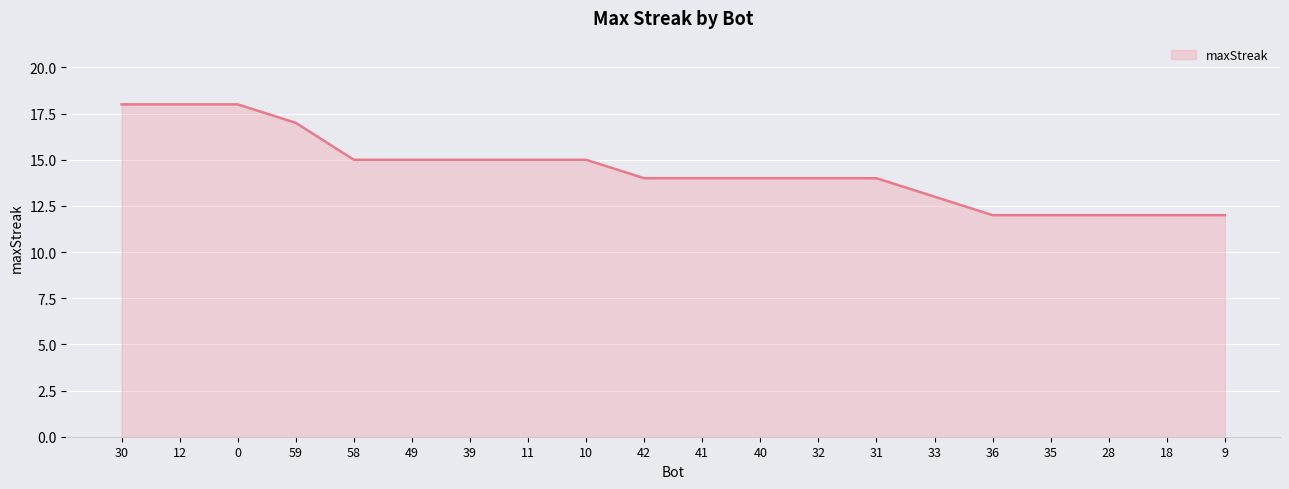

Reading right to left, transcribe all the data shown in this chart.

12	12	12	12	12	13	14	14	14	14	14	15	15	15	15	15	17	18	18	18